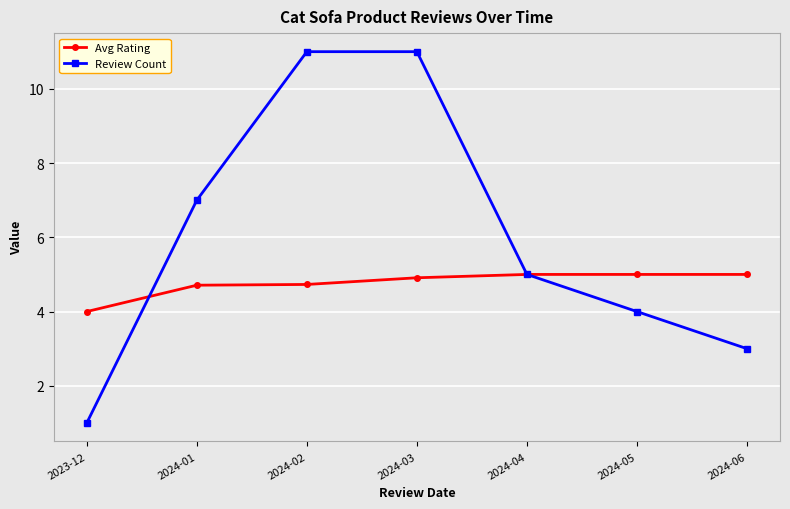

Reading right to left, transcribe all the data shown in this chart.

Avg Rating: 5.0	5.0	5.0	4.9	4.7	4.7	4.0
Review Count: 3.0	4.0	5.0	11.0	11.0	7.0	1.0